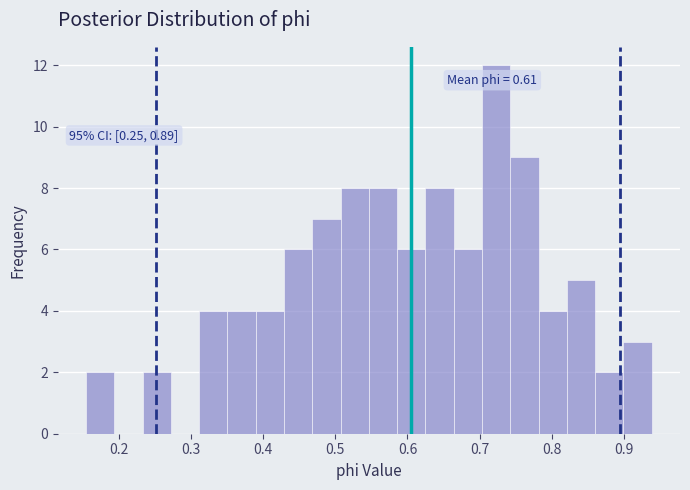

Around what value on the x-axis is the tallest bar? Give the approximate position of its centre, as read against the axis.

0.72